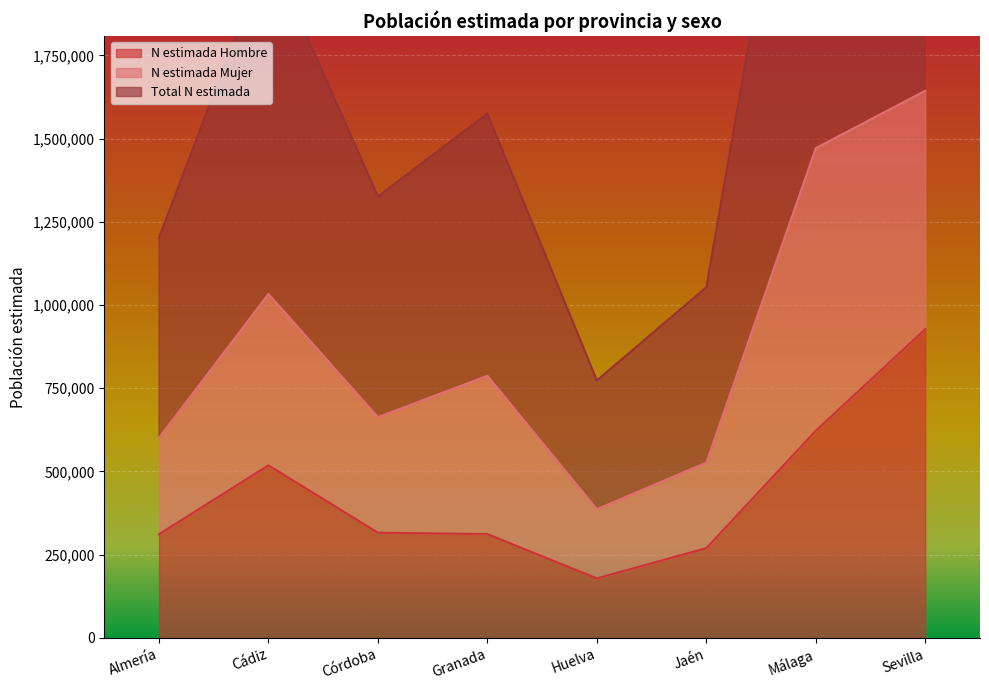

Which series has the widest spread of values?

Total N estimada